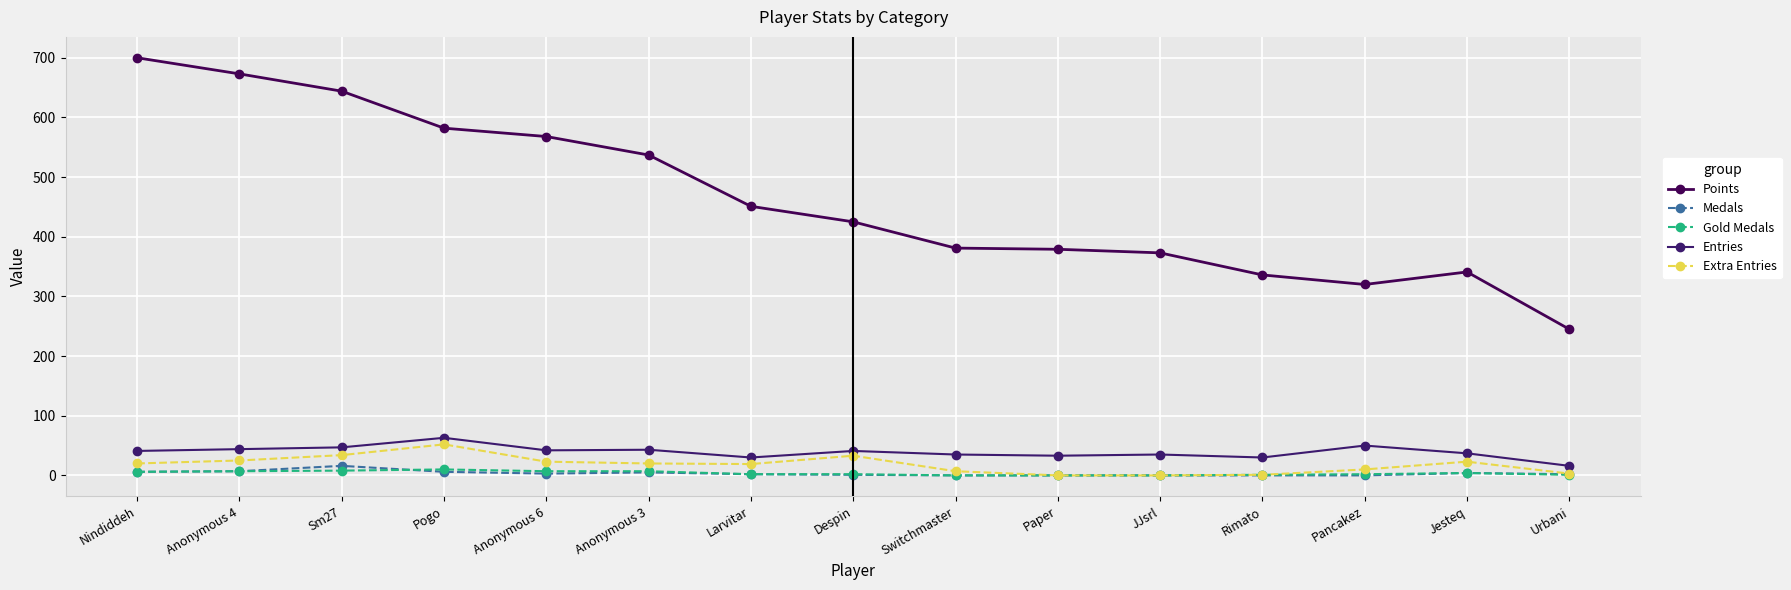

Which has a higher value, Paper or Rimato?

Paper